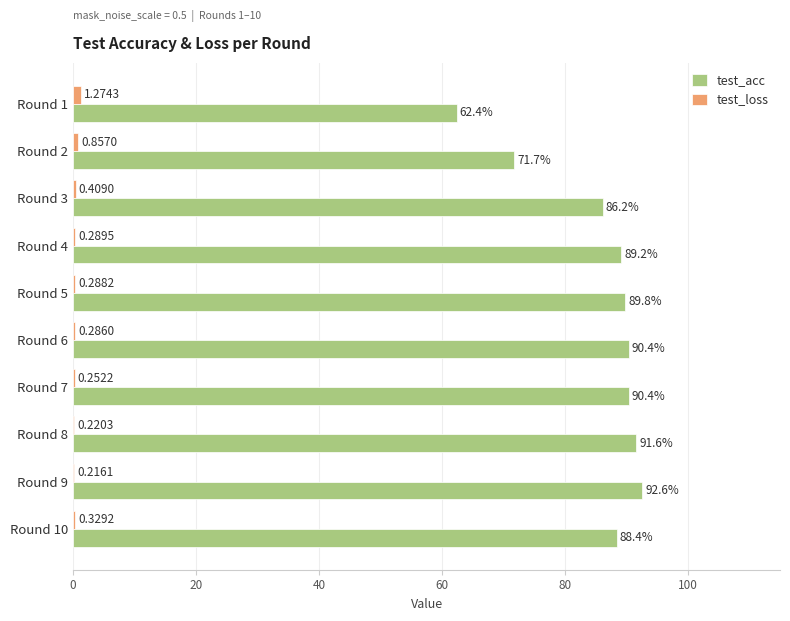

Between Round 2 and Round 3, which series saw the biggest shift?

test_acc